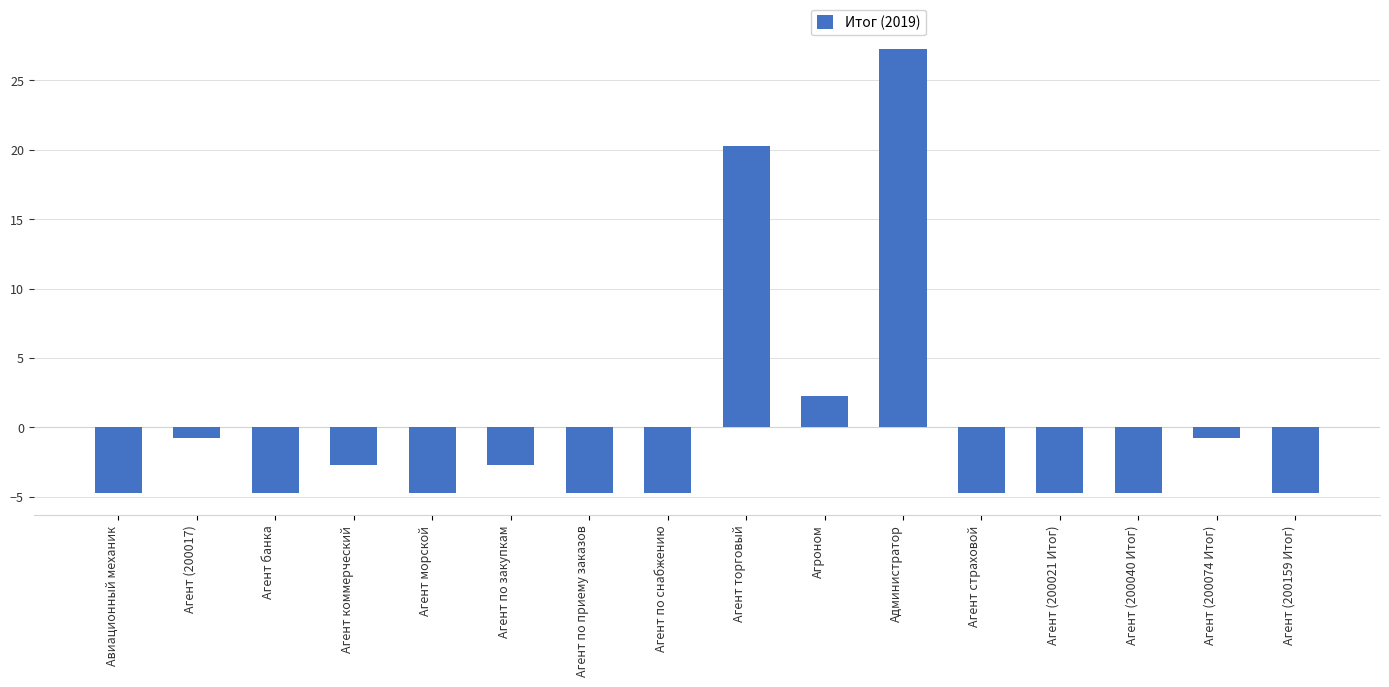

What is the difference between the values at Агент (200040 Итог) and Агент торговый?

25.0